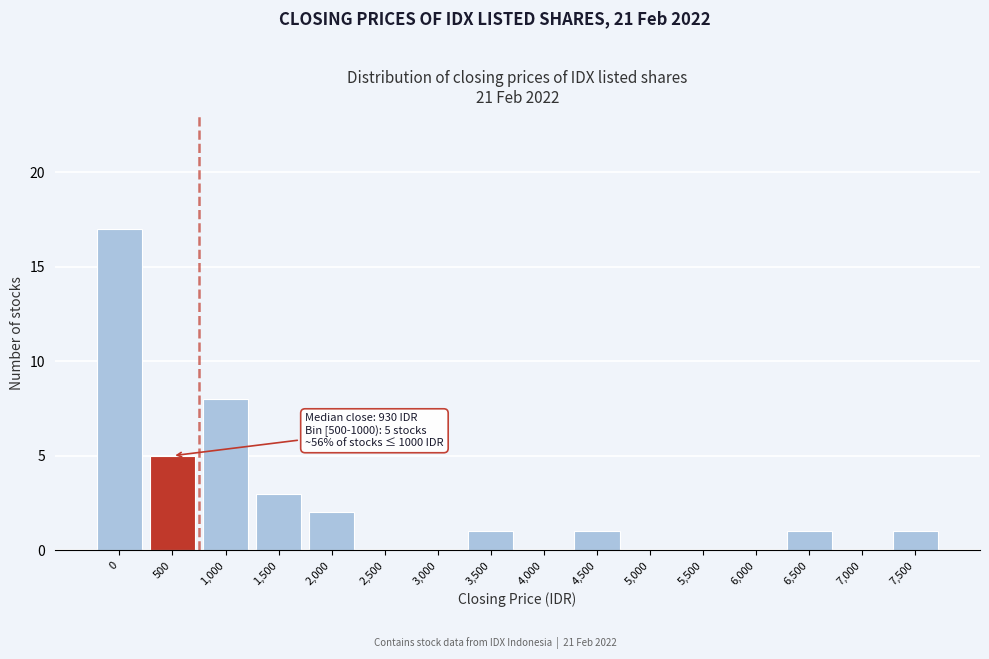

Reading left to right, extract all data points from this chart.

0=17	500=5	1,000=8	1,500=3	2,000=2	2,500=0	3,000=0	3,500=1	4,000=0	4,500=1	5,000=0	5,500=0	6,000=0	6,500=1	7,000=0	7,500=1